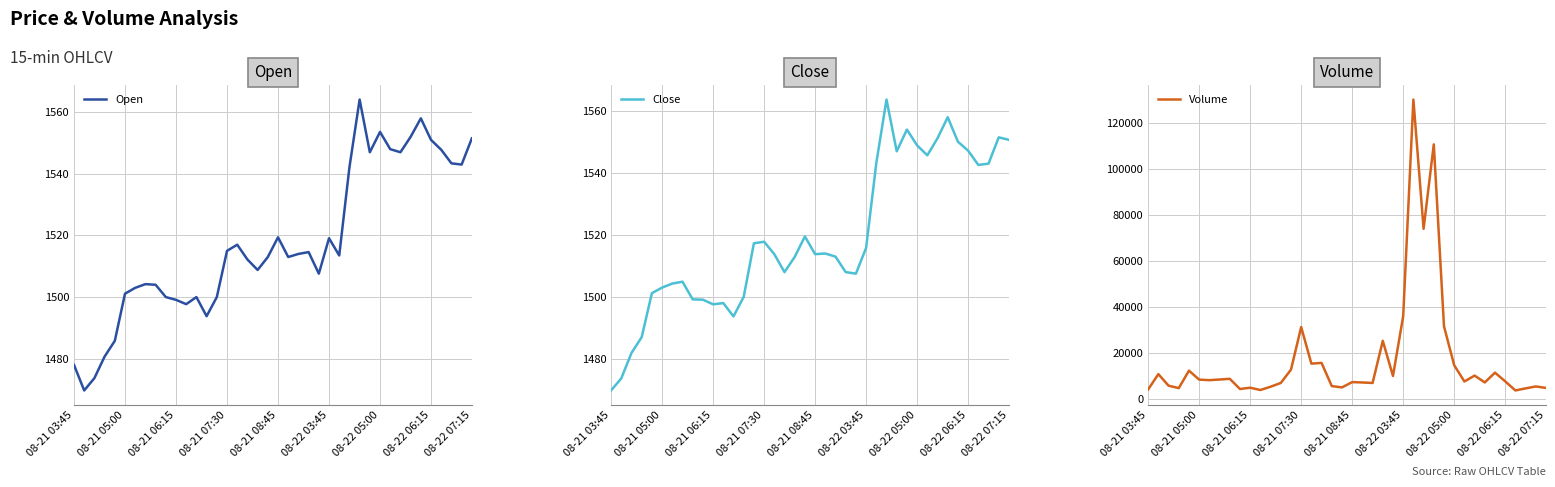

The Close series shows 1547.2 at 08-22 06:15. True or false?

True